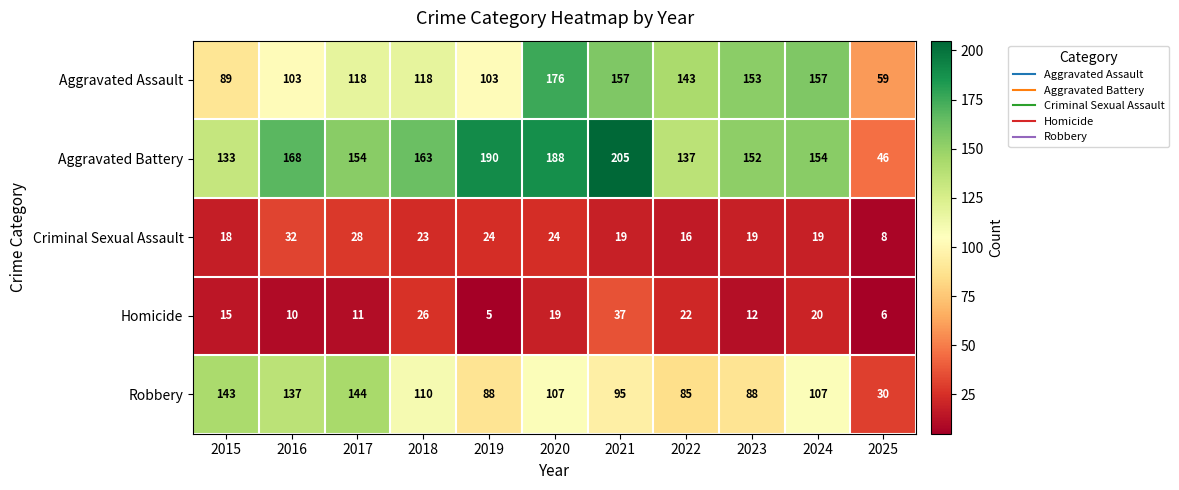

At which category is the sum across all series the highest?

2020